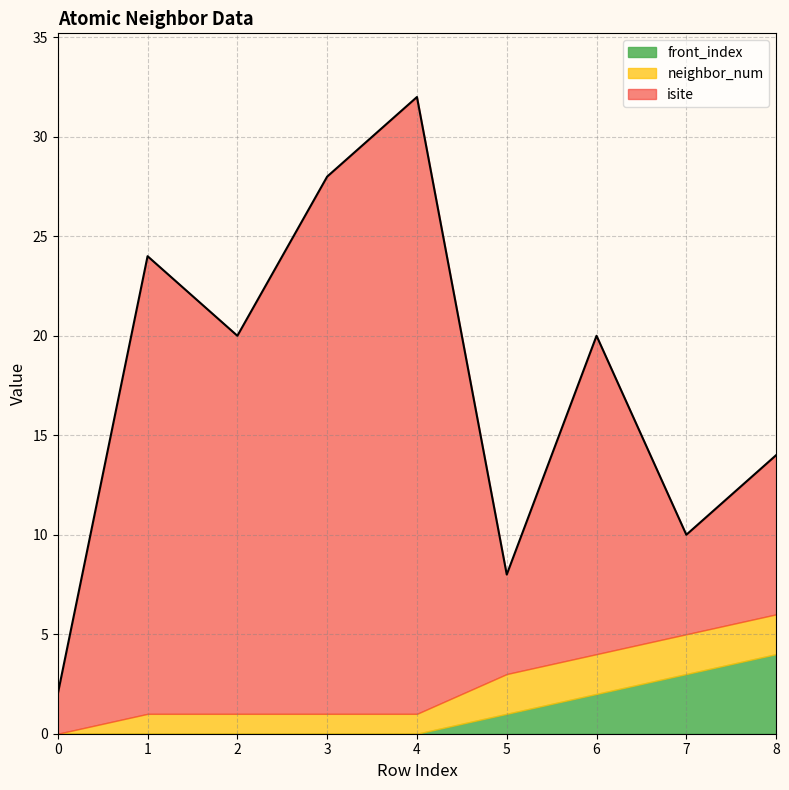

List the labels in order of neighbor_num value, smallest first.

0, 1, 2, 3, 4, 5, 6, 7, 8